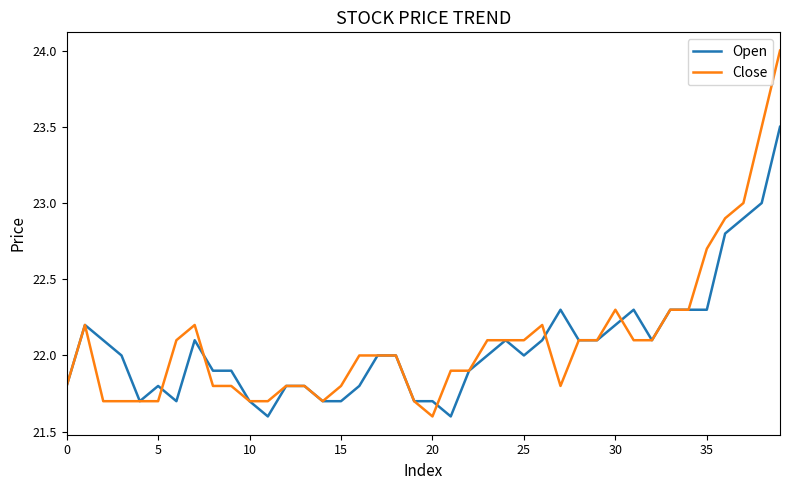

Which series has the largest range (max minus min)?

Close